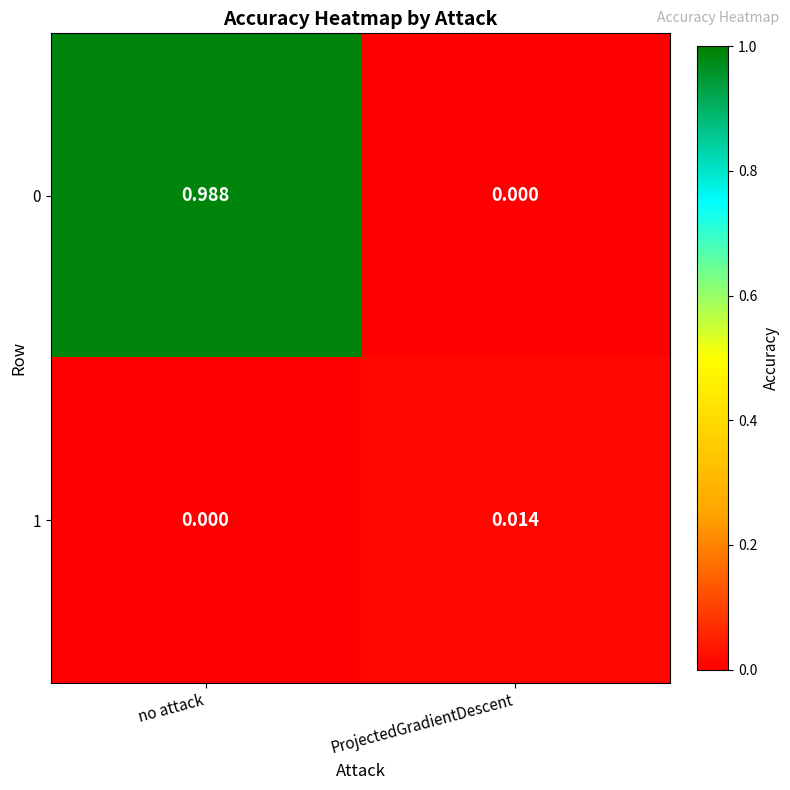

Is the value of 1 at no attack greater than the value of 0 at no attack?

No